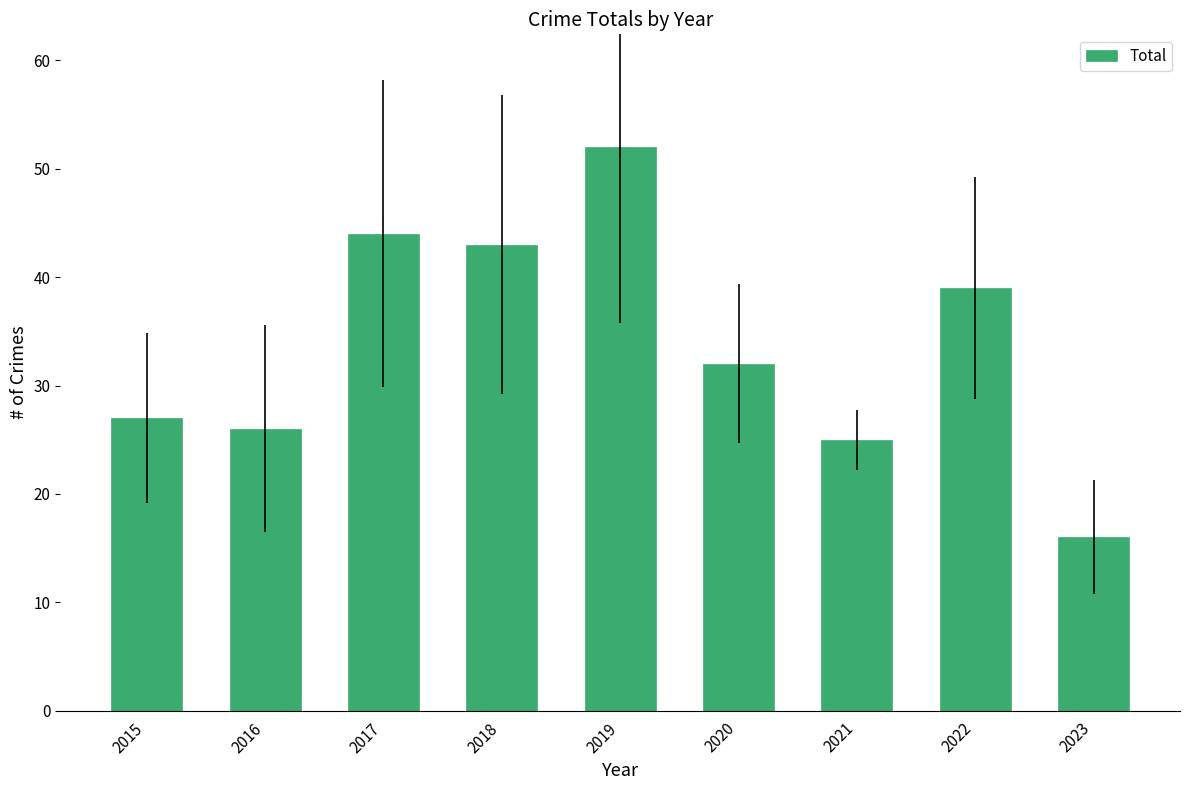

What is the difference between the maximum and minimum values?

36